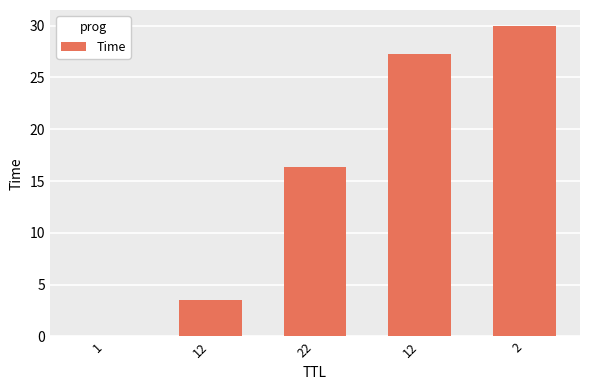

Reading left to right, what are all the values shown in this chart?

1=0.0	12=3.5	22=16.3	12=27.3	2=30.0